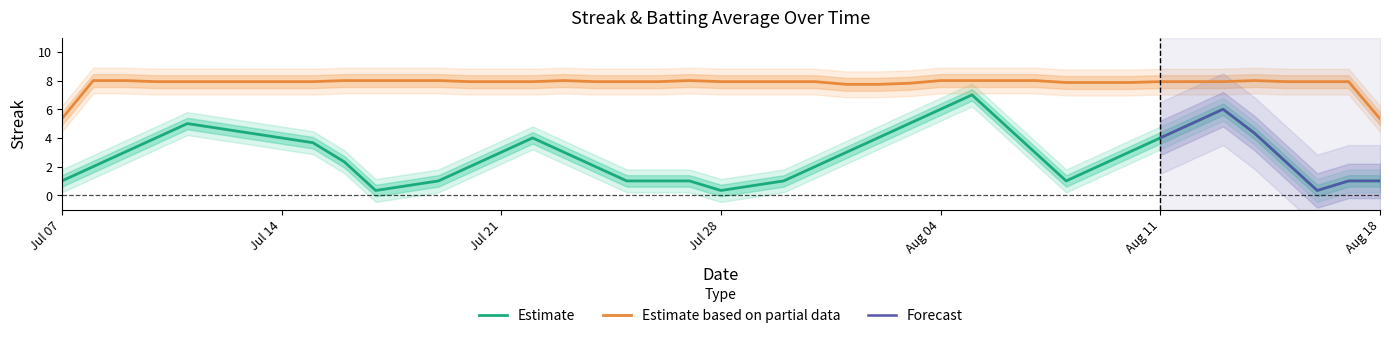

True or false: Estimate and Estimate based on partial data cross at least once.

False